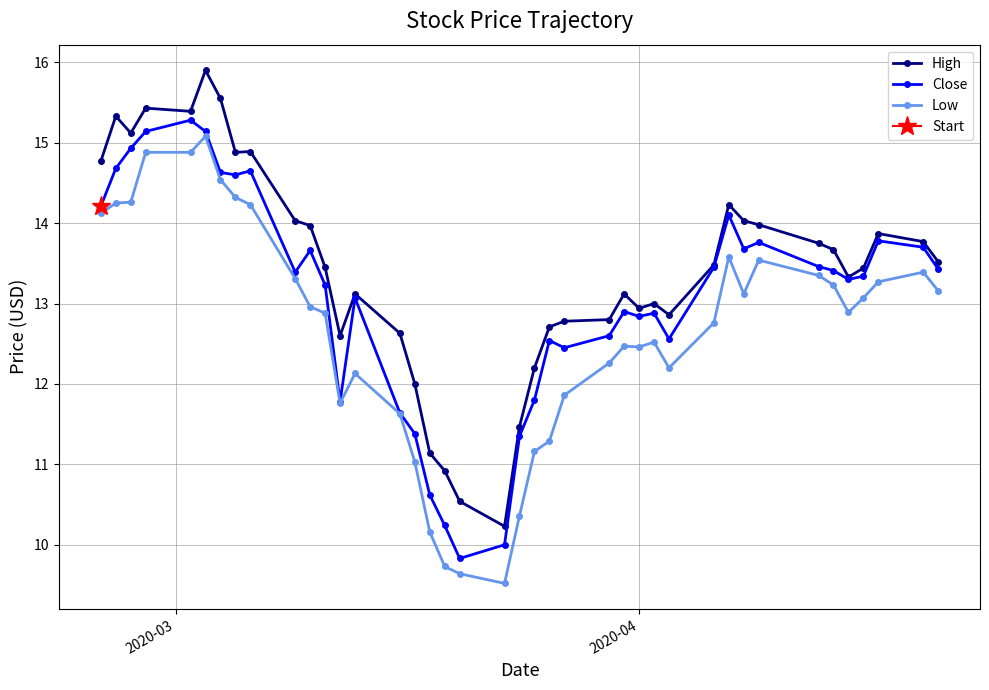

What is the minimum value shown in the chart?

9.5